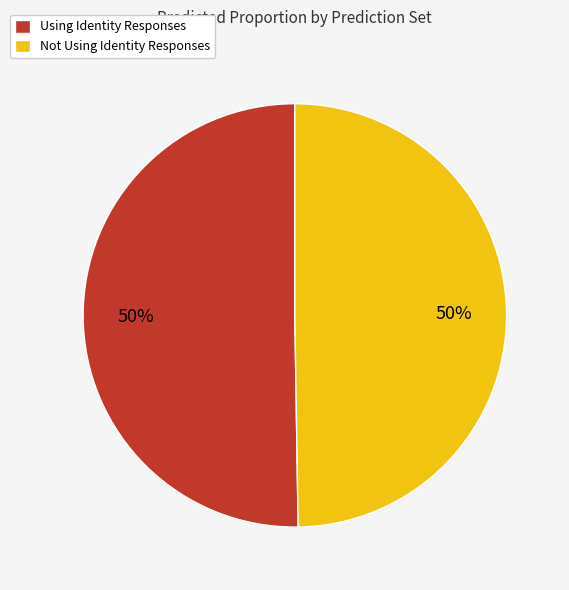

To the nearest percent, what is the average slice percentage?

50%